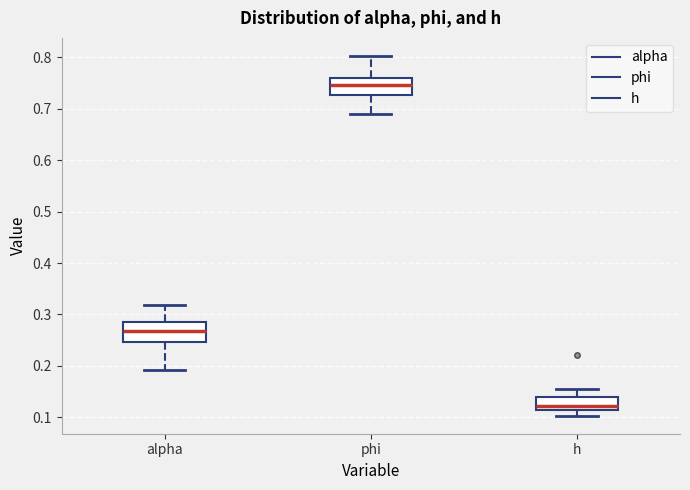

Reading left to right, read every box against the y-axis: the position of its median line, the range the box covers, and the ends of its whiskers. The values are not printed on the chart, so give them approximately, as read against the axis.

alpha: median 0.27, box 0.25 to 0.28, whiskers 0.19 to 0.32
phi: median 0.75, box 0.73 to 0.76, whiskers 0.69 to 0.80
h: median 0.12, box 0.11 to 0.14, whiskers 0.10 to 0.15